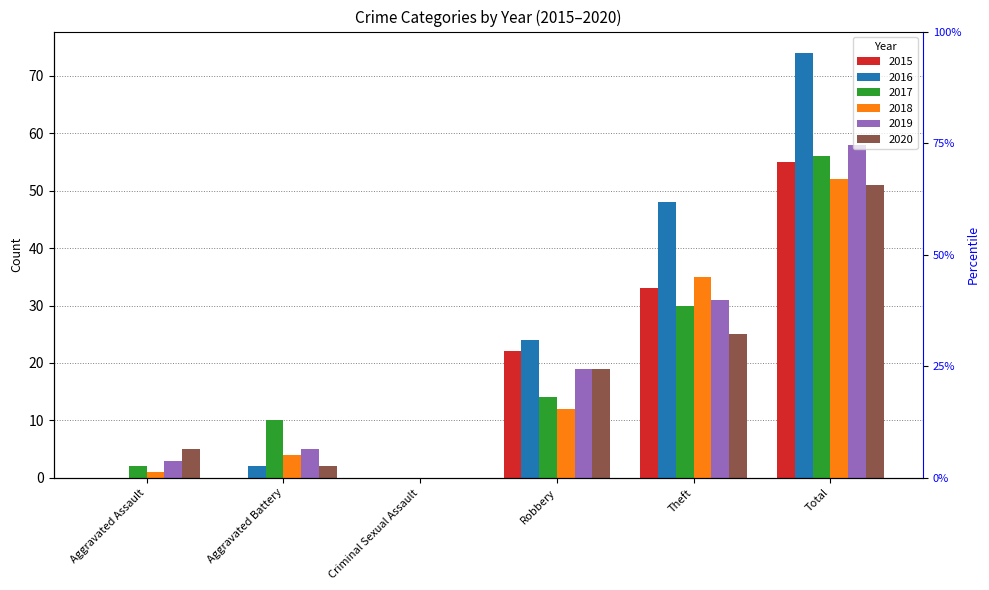

At which label is 2018 closest to 26?

Theft